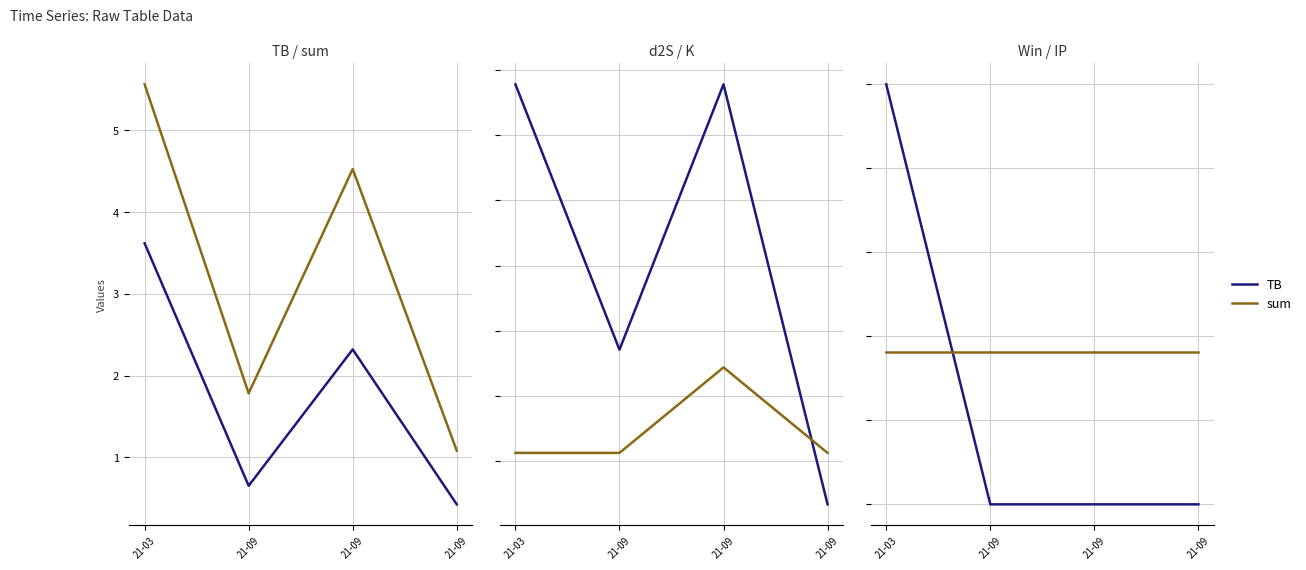

Between 21-09 and 21-09, which series saw the biggest shift?

sum